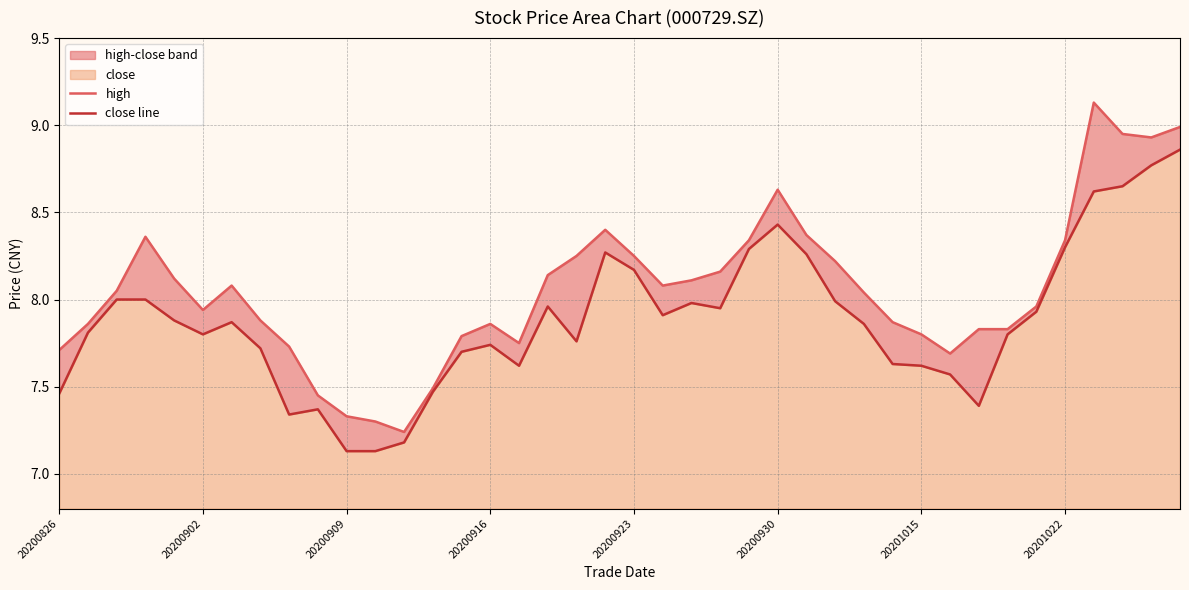

True or false: high and close line intersect in this chart.

False